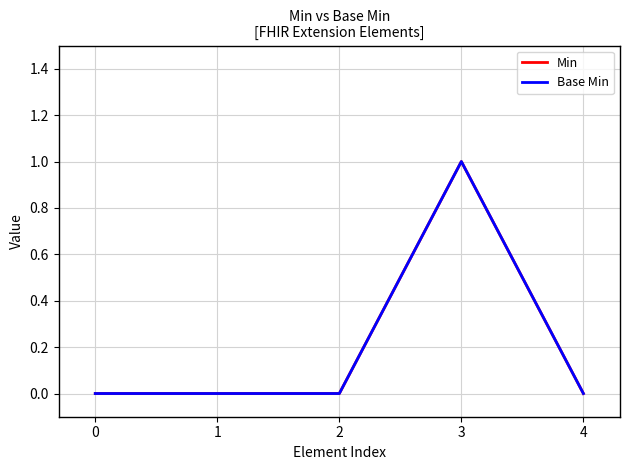

The Min series shows 1 at 3. True or false?

True